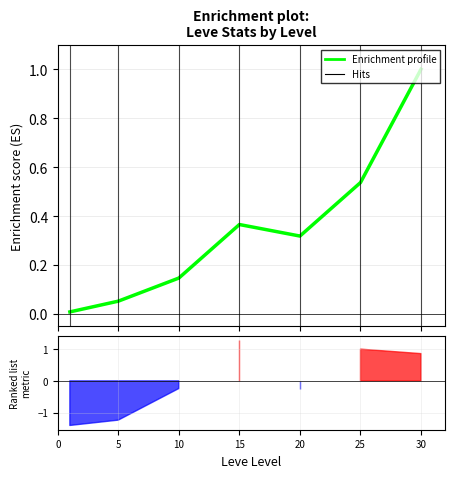

What is the difference between the maximum and second lowest values?

0.9